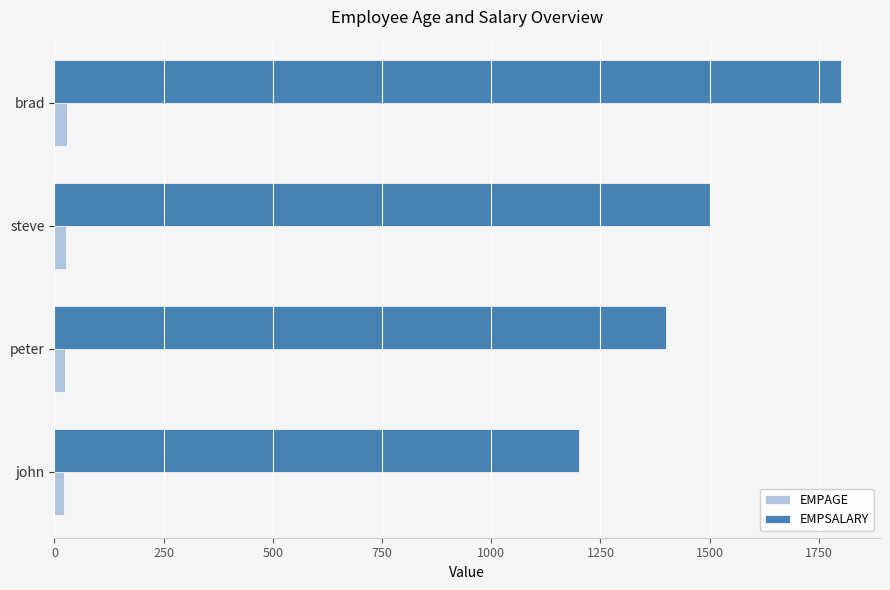

What are all the series names shown in the legend?

EMPAGE, EMPSALARY